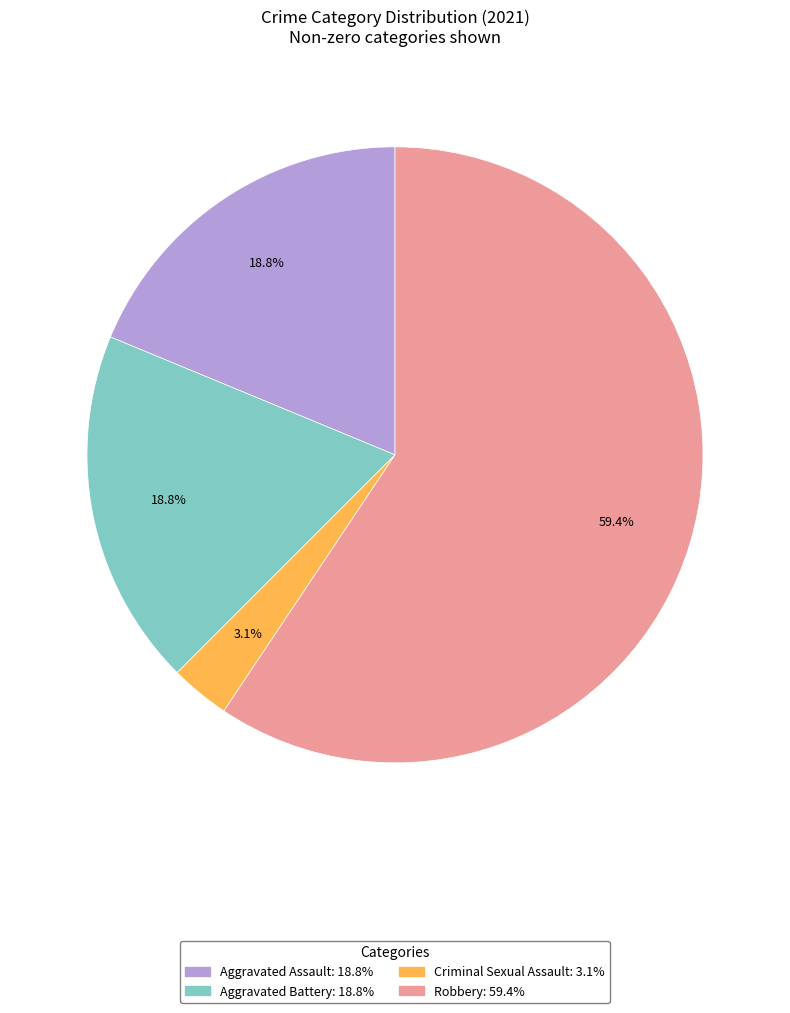

Is Aggravated Assault the majority of the pie?

No